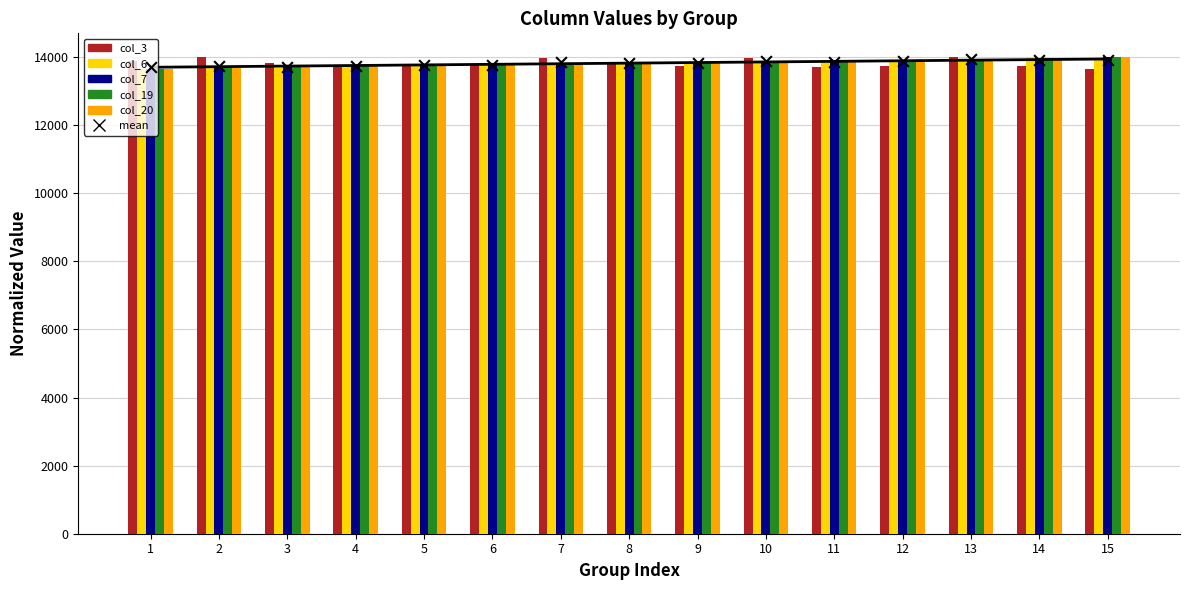

Which series has the largest total across all categories?

col_19